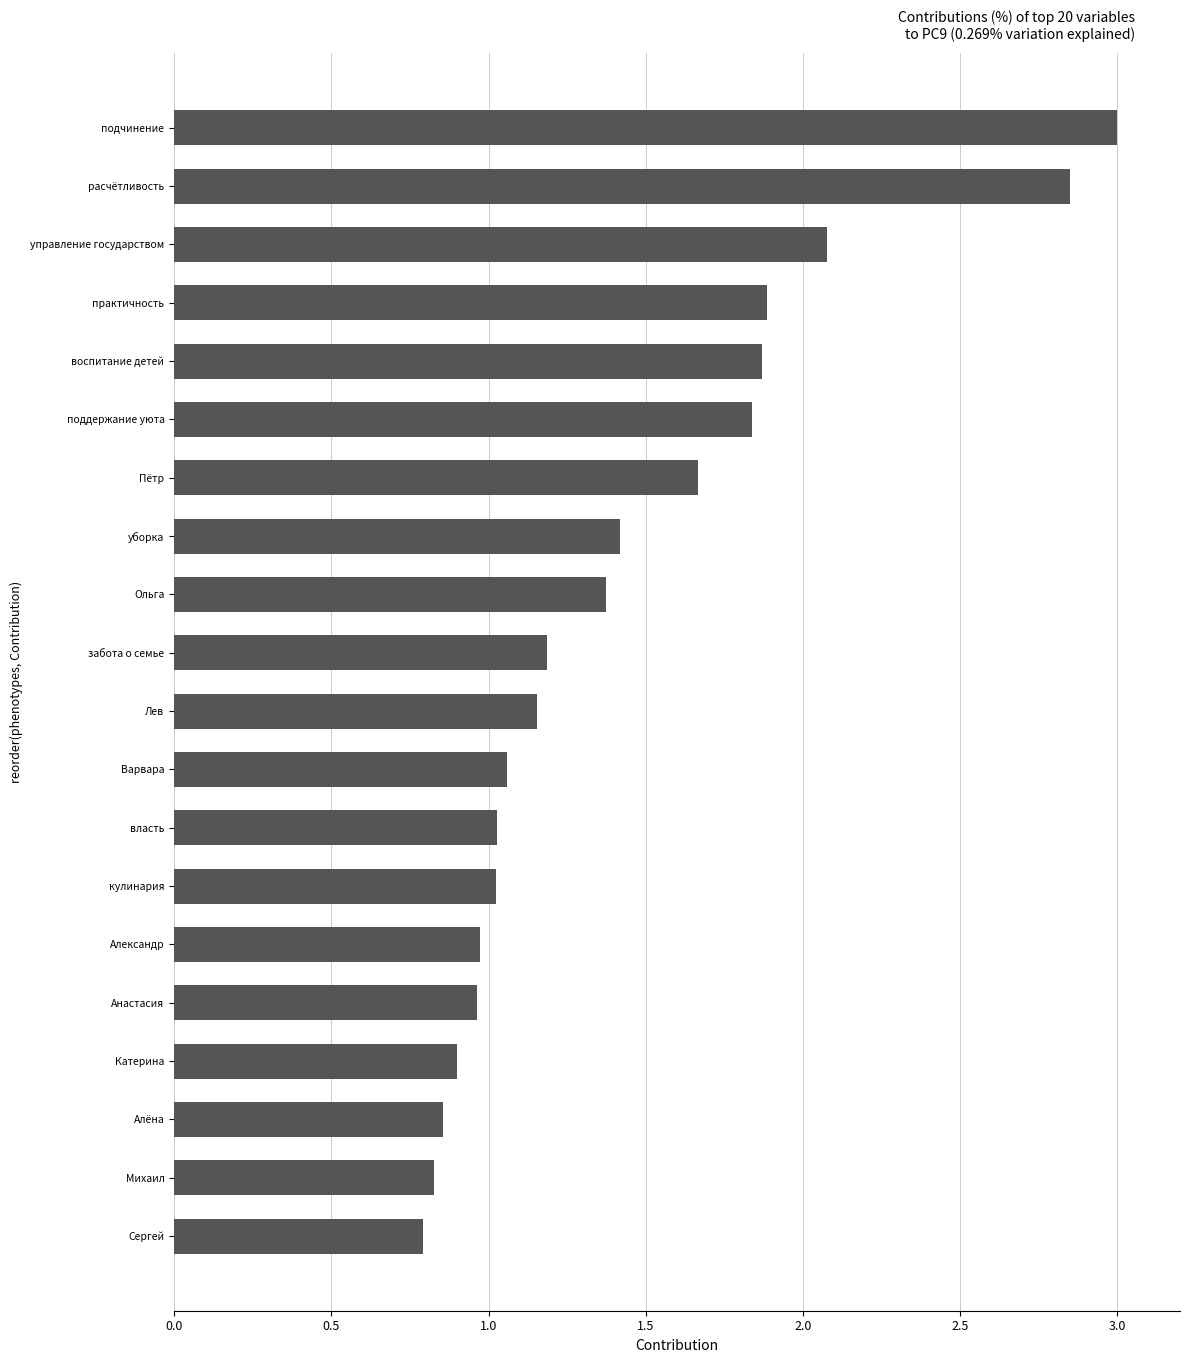

What is the change in value from Варвара to управление государством?

+1.0